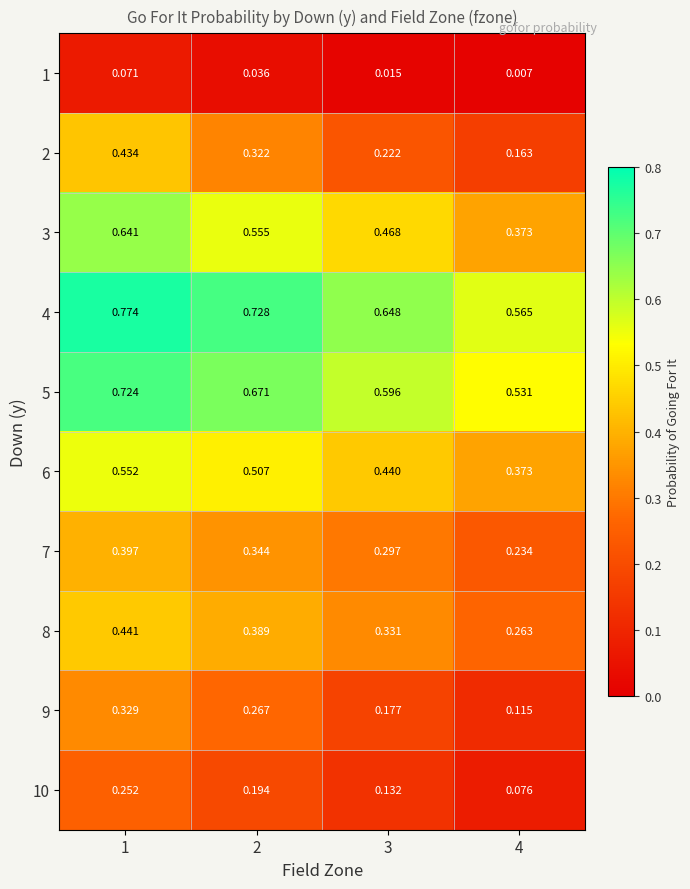

Is the value of 1 at 2 greater than the value of 4 at 4?

No